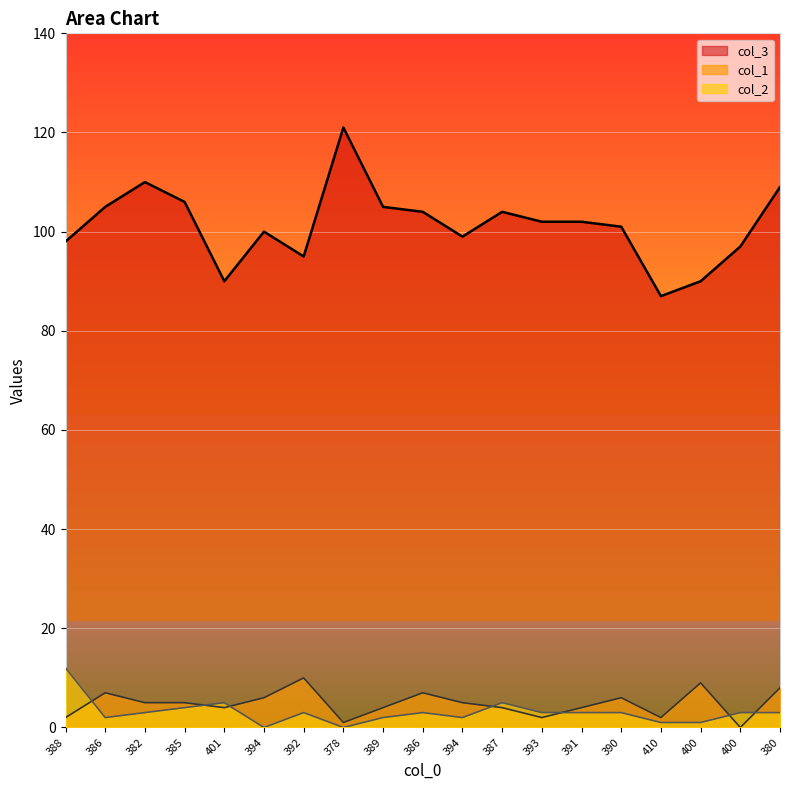

At 400, list the series in order from smallest to largest.

col_2, col_1, col_3